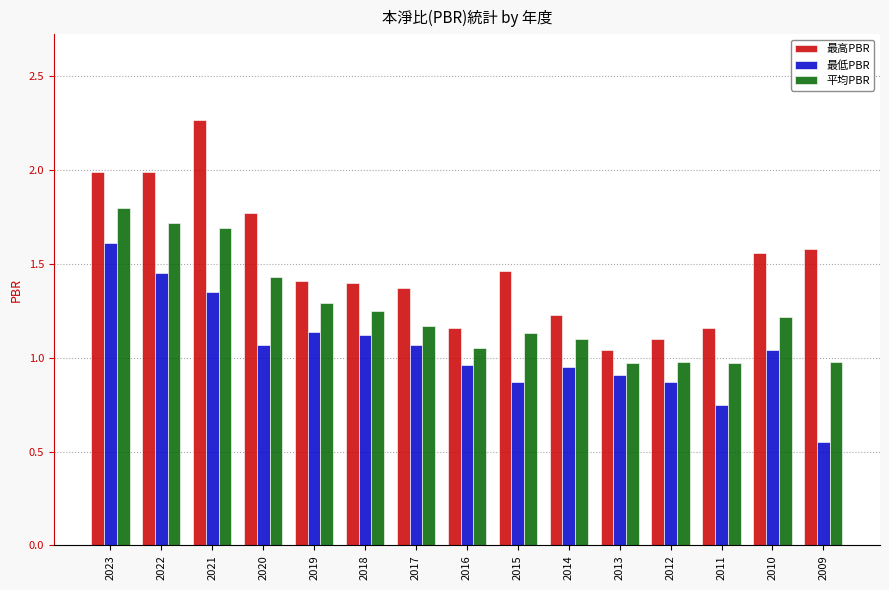

Which series has the largest range (max minus min)?

最高PBR